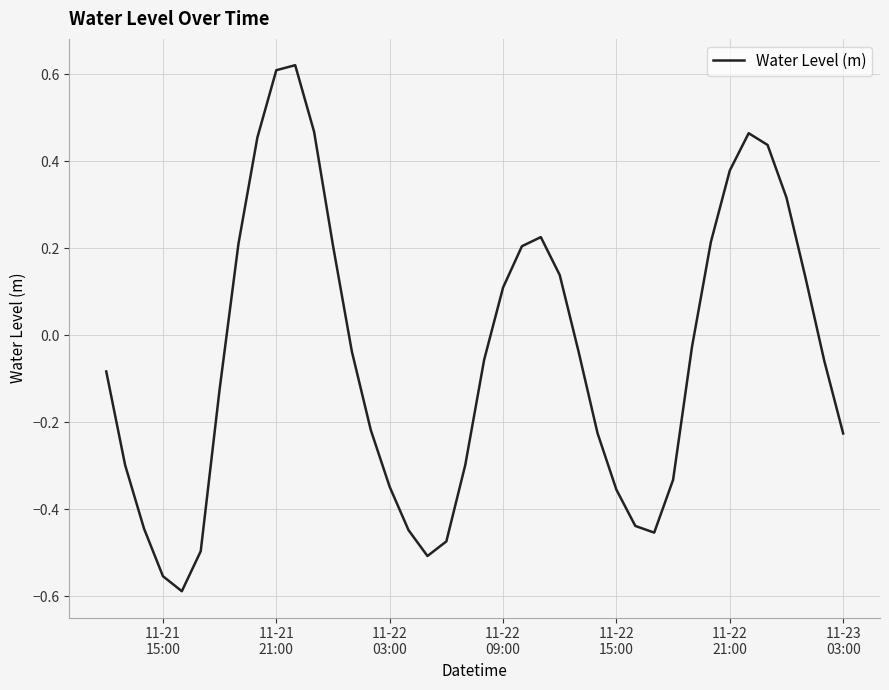

How many values are above zero?

16